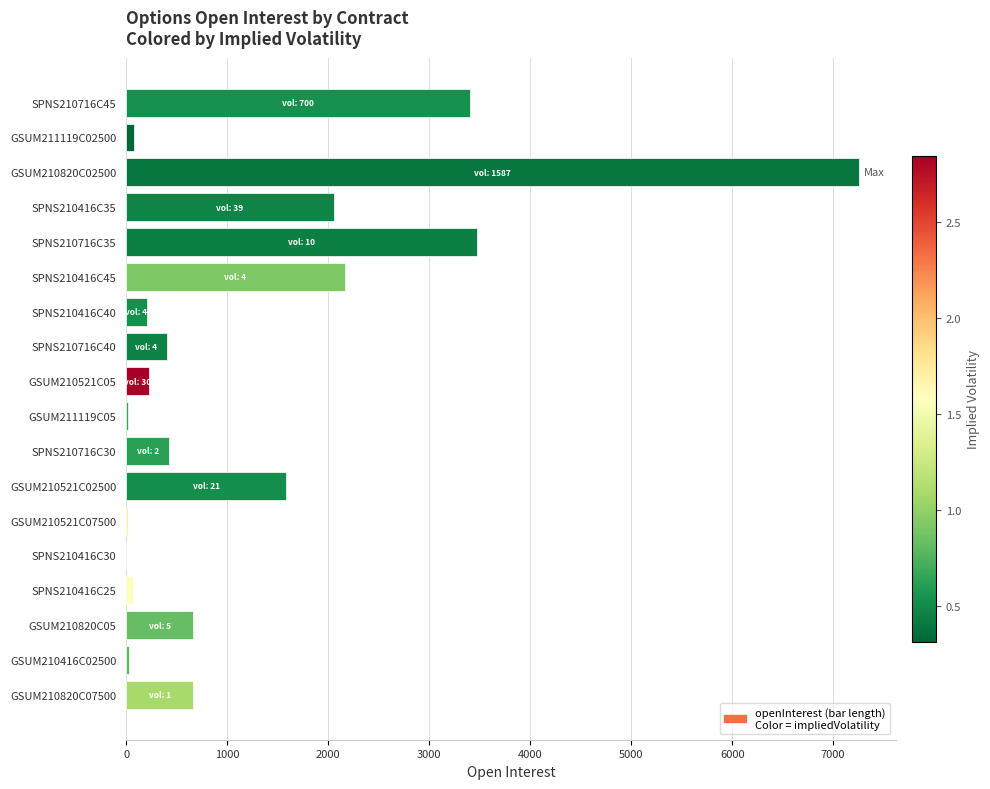

Is it true that the value at SPNS210416C35 is 2054?

True